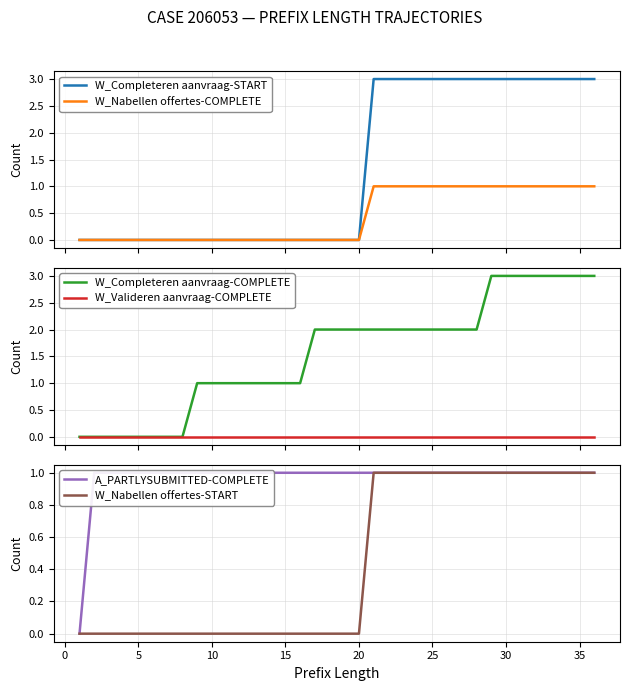

How many data points in A_PARTLYSUBMITTED-COMPLETE are less than 1?

1